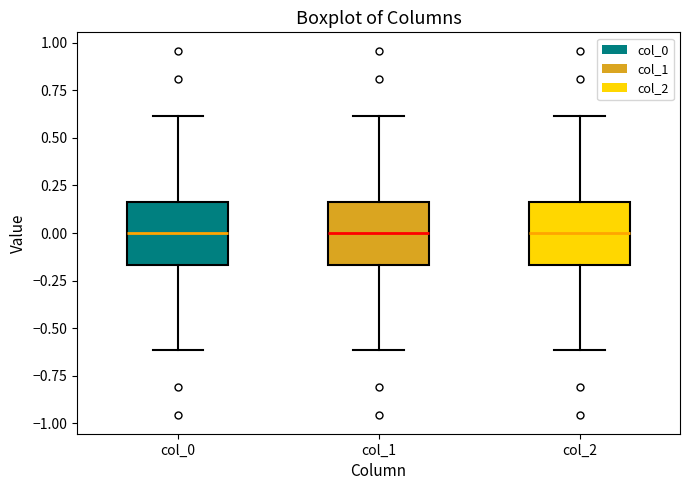

Reading left to right, transcribe this box plot: for each box, give where its median line is, the range the box spans, and where its two whiskers end, as read against the y-axis. The values are not printed on the chart, so give them approximately, as read against the axis.

col_0: median 0.00, box -0.15 to 0.15, whiskers -0.60 to 0.60
col_1: median 0.00, box -0.15 to 0.15, whiskers -0.60 to 0.60
col_2: median 0.00, box -0.15 to 0.15, whiskers -0.60 to 0.60